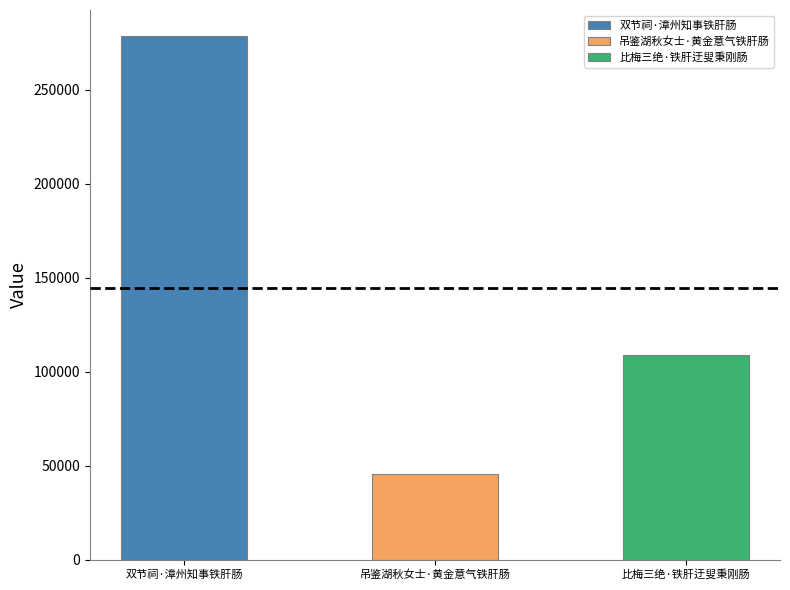

Reading left to right, list all the values displayed in this chart.

278490	45638	108983